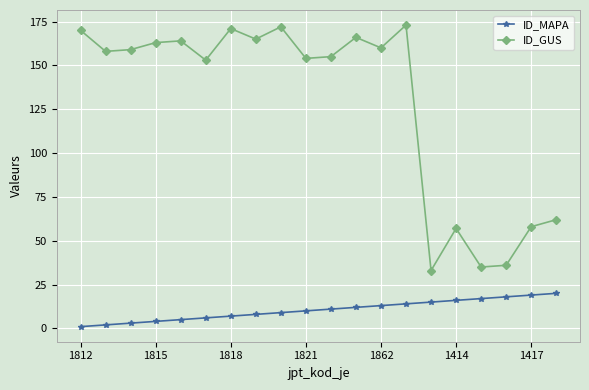

At how many categories does at least one series exceed 128?

14